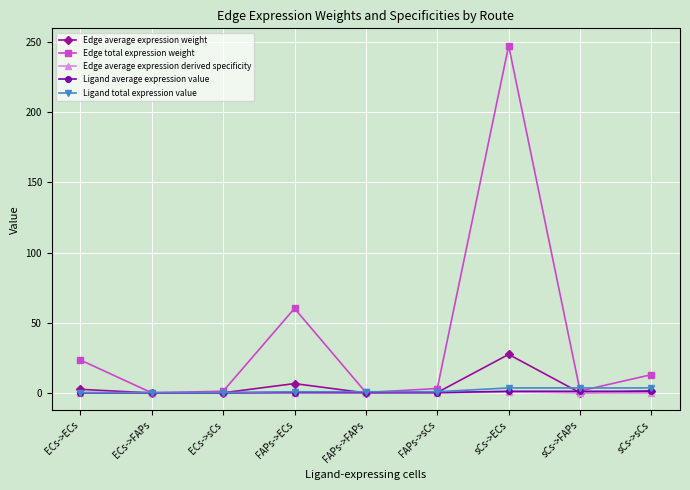

How many data points does each series have?

9